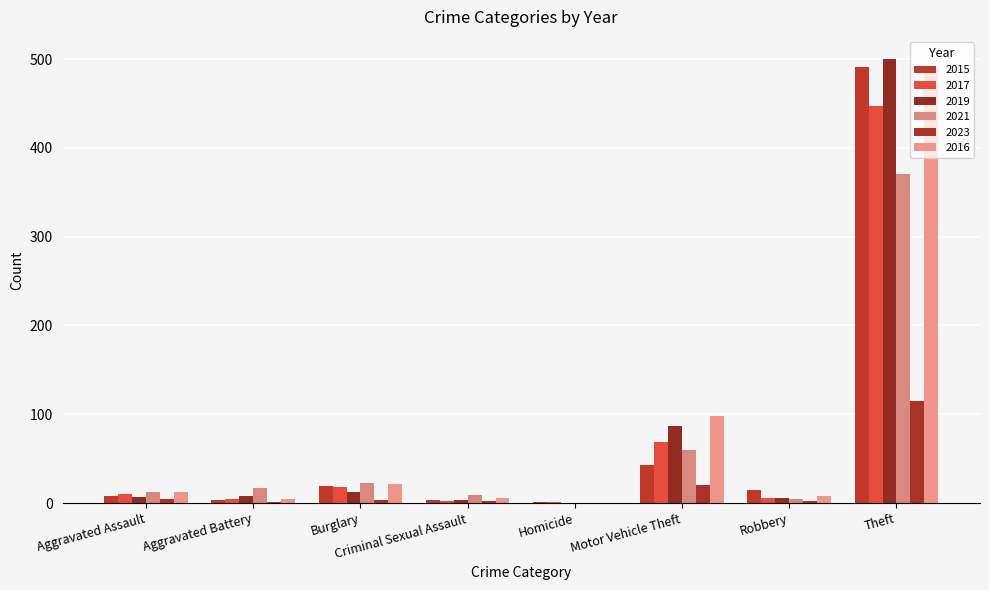

Which category has the lowest value across all series?

Homicide